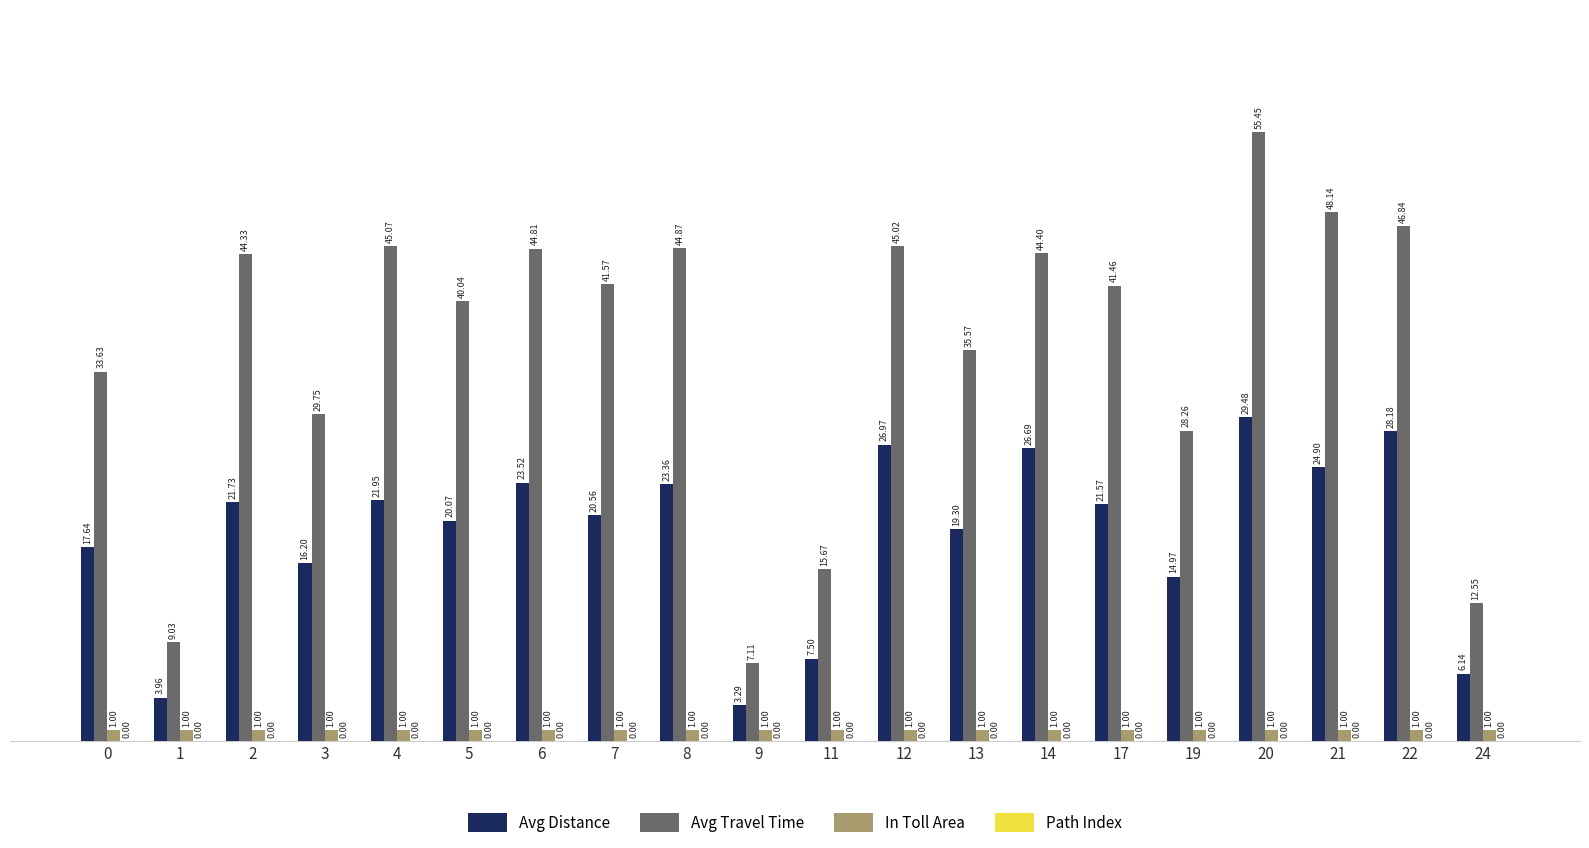

List the series in order of their peak value, lowest first.

In Toll Area, Avg Distance, Avg Travel Time